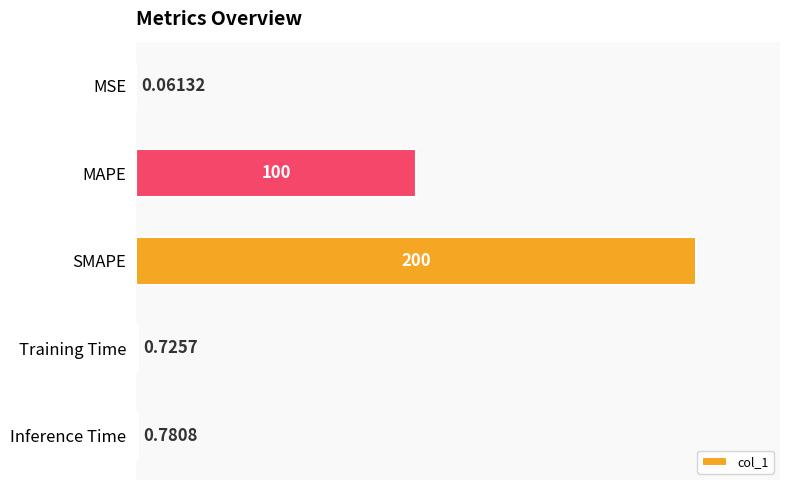

What is the sum of the values at MAPE and SMAPE?

300.0